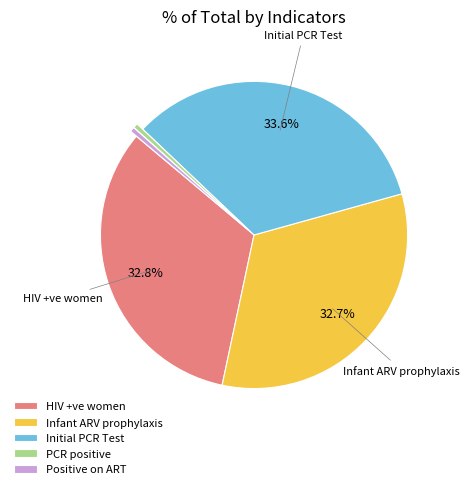

Which category has the biggest portion of the pie?

Initial PCR Test